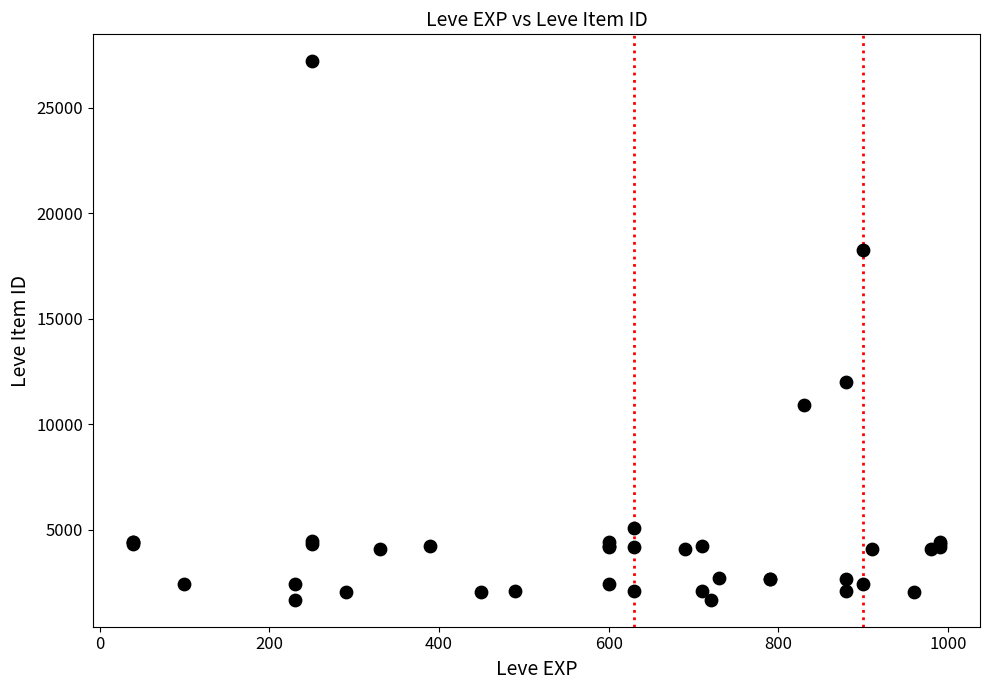

What Y value in the scatter plot is closest to 14448?

12018